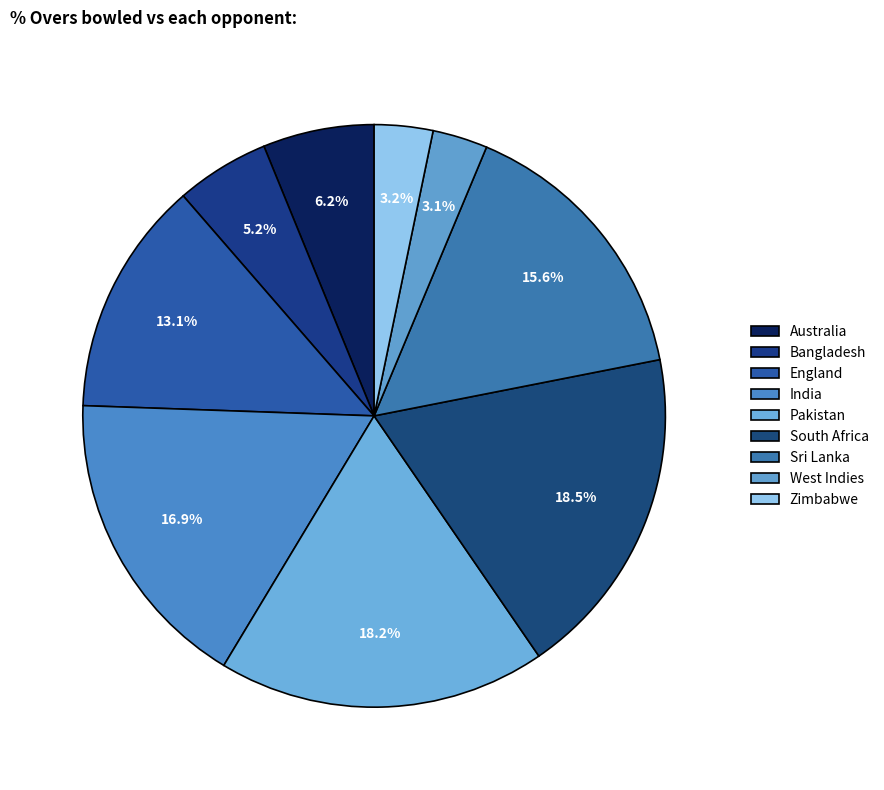

What is the largest slice in the pie chart?

South Africa